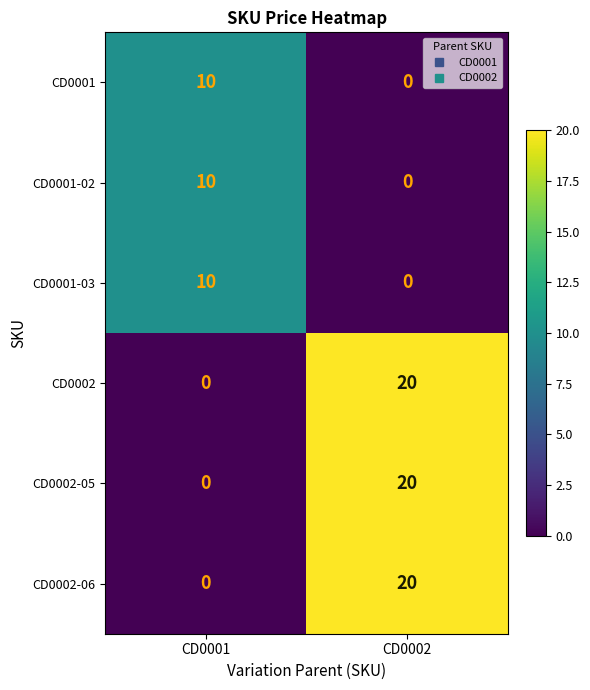

What is the difference between the CD0002-05 values at CD0002 and CD0001?

20